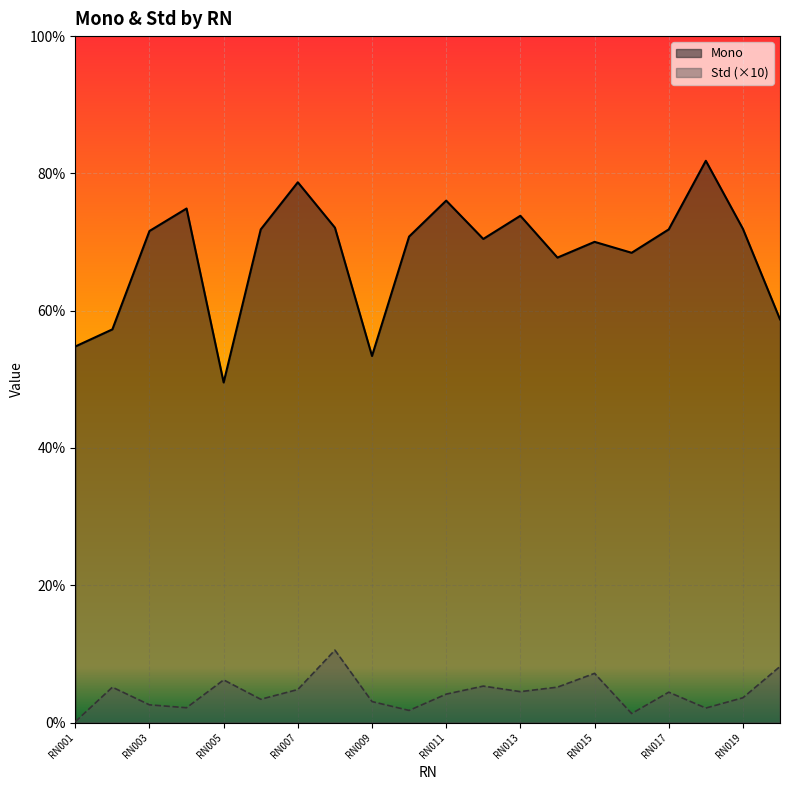

Rank the series by their average value, from highest to lowest.

Mono, Std (×10)